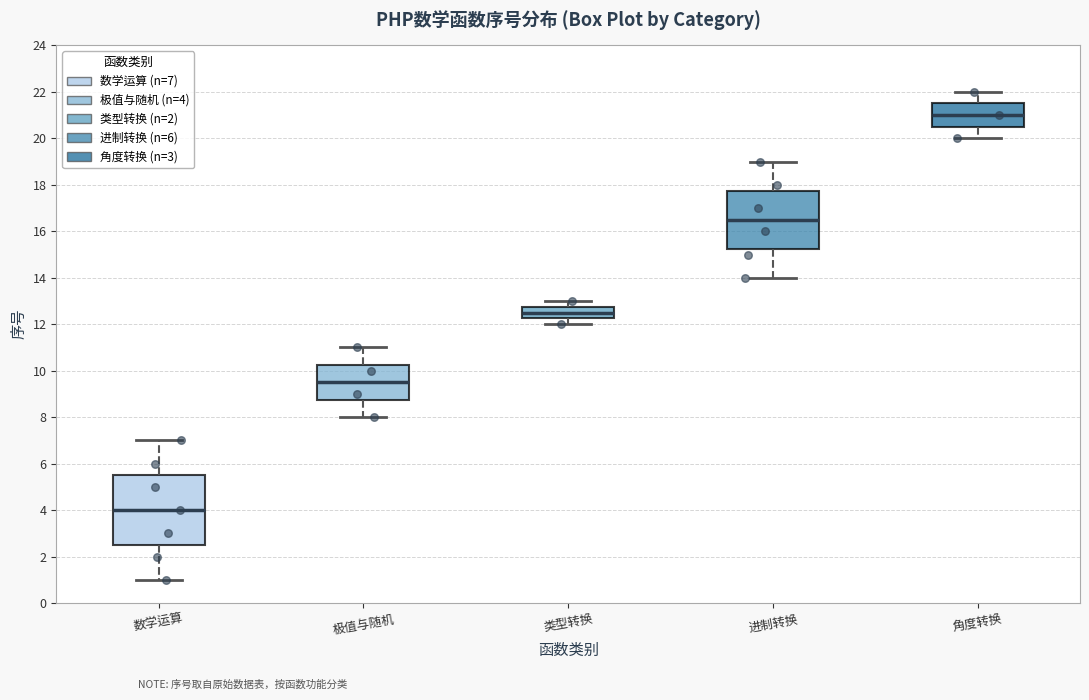

Which box's median line is the lowest?

数学运算